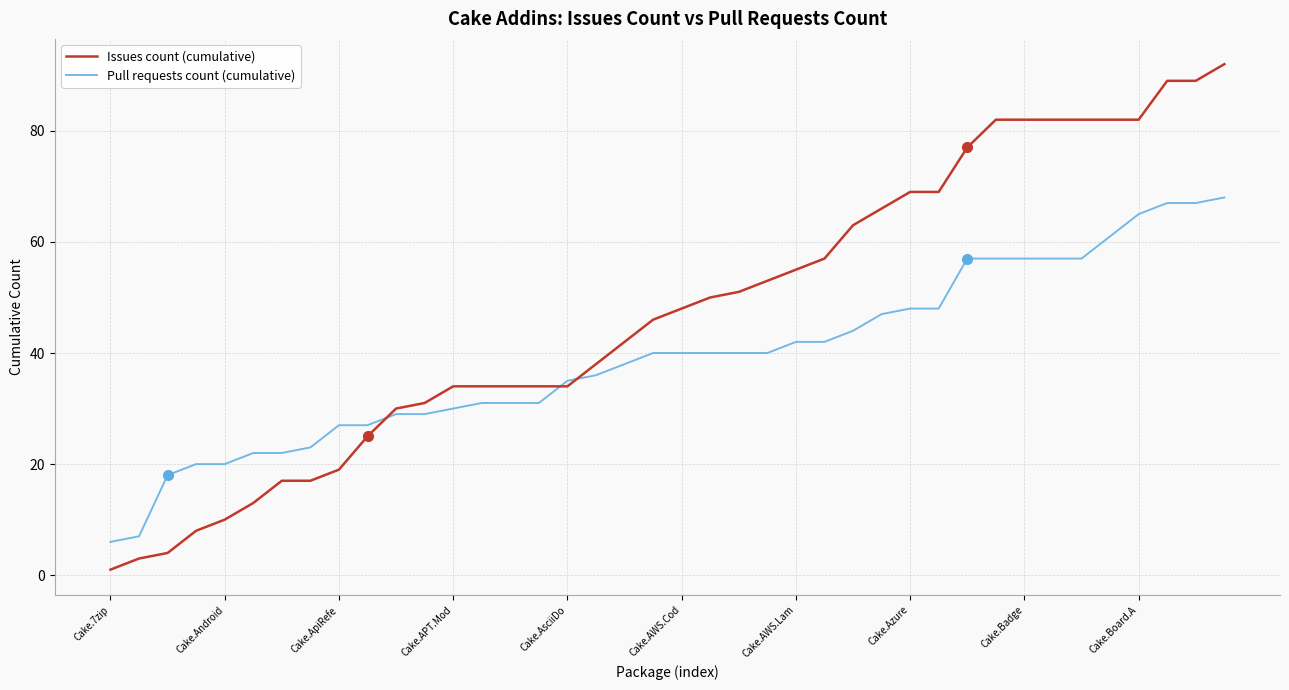

Which series has the largest total across all categories?

Issues count (cumulative)